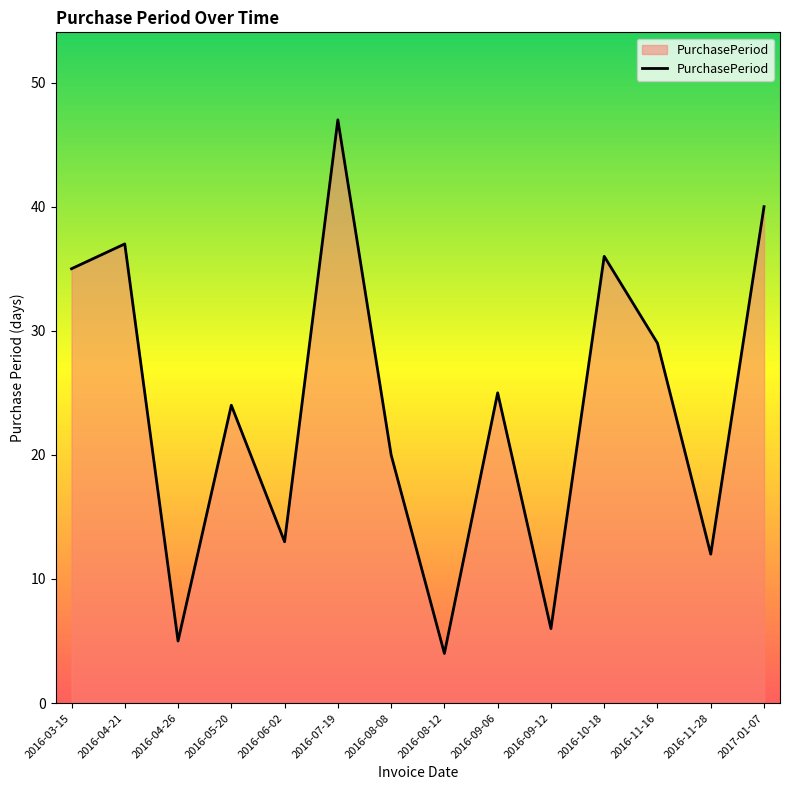

How many categories are shown in the chart?

14